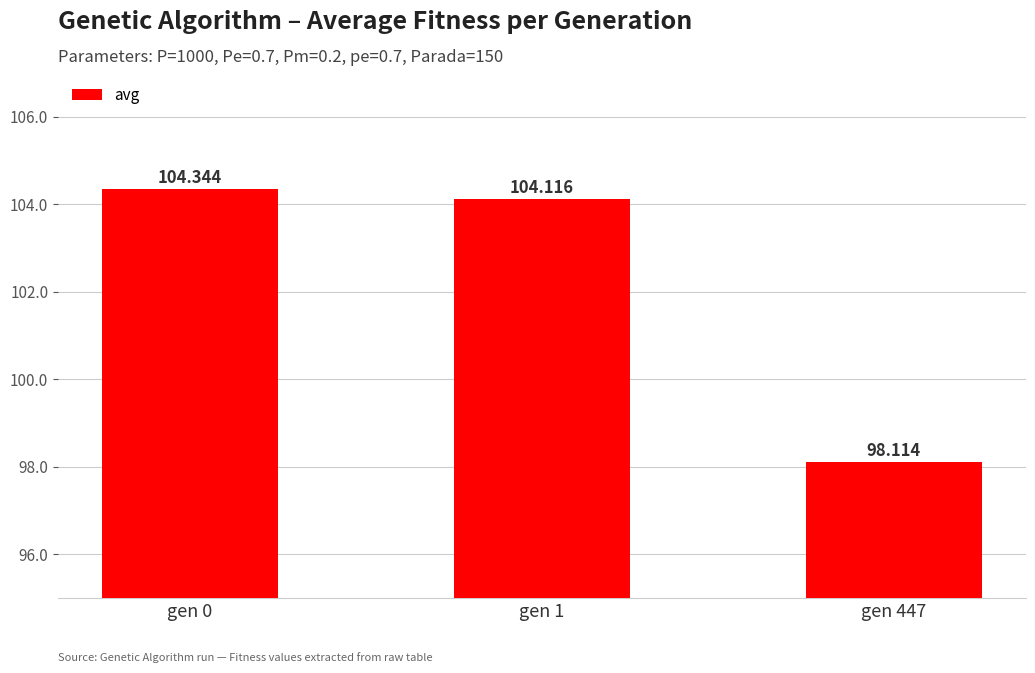

Reading right to left, transcribe all the data shown in this chart.

gen 447=98.1	gen 1=104.1	gen 0=104.3